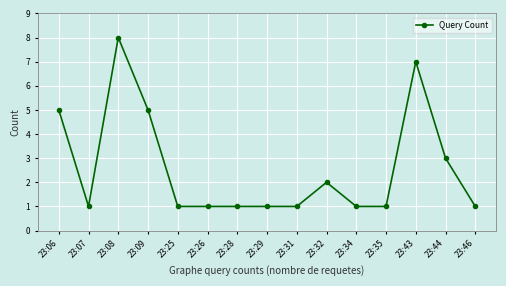

Where is the first local maximum?

23:08